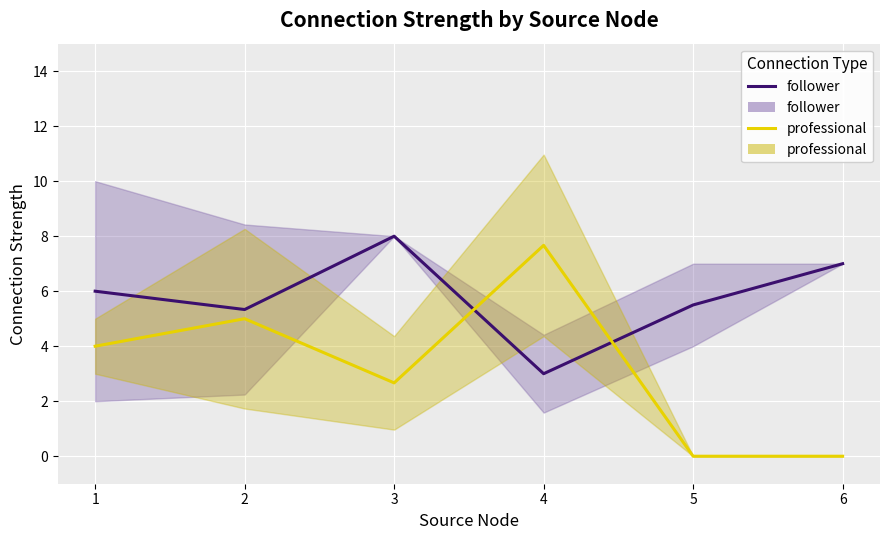

What is the value of the follower point at the 5th from the left?

5.5